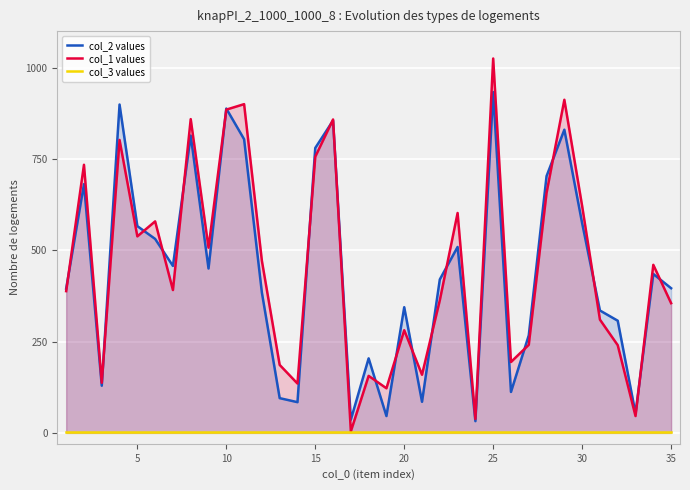

What is the average value of the col_2 values series?

441